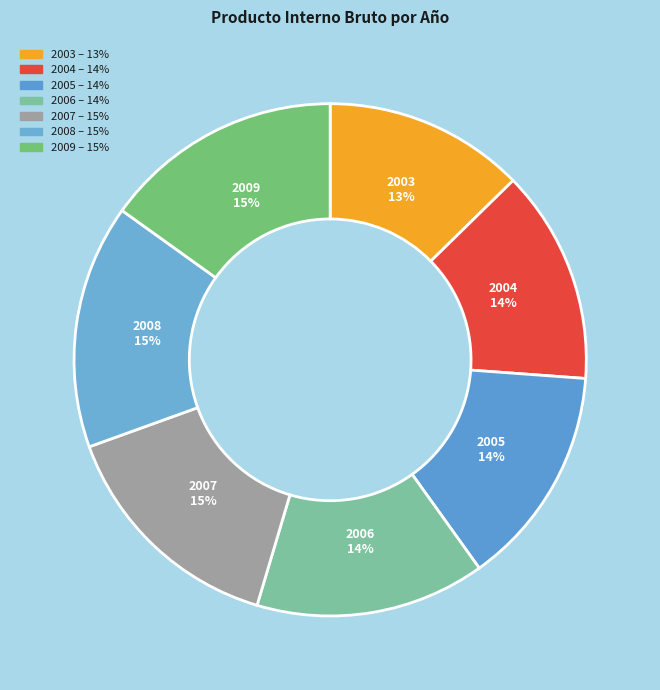

Between 2006 and 2004, which is larger?

2006